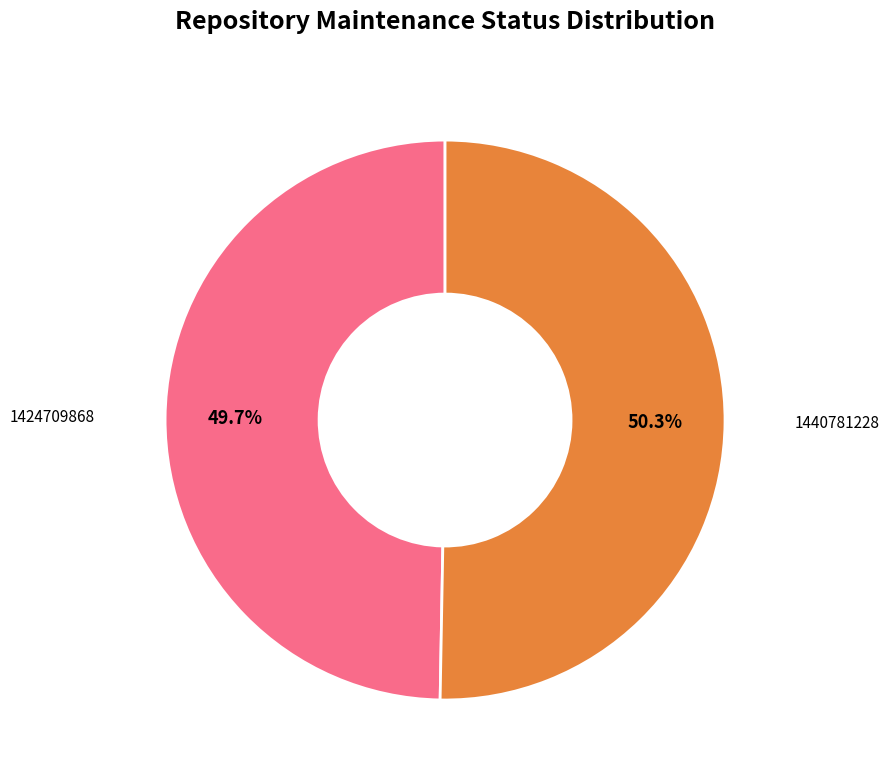

Which slice is the smallest?

1424709868